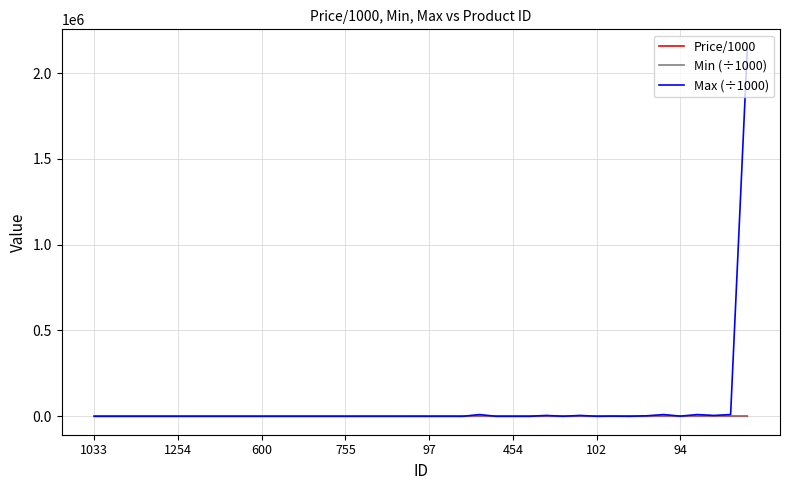

Does the chart have visible grid lines?

Yes